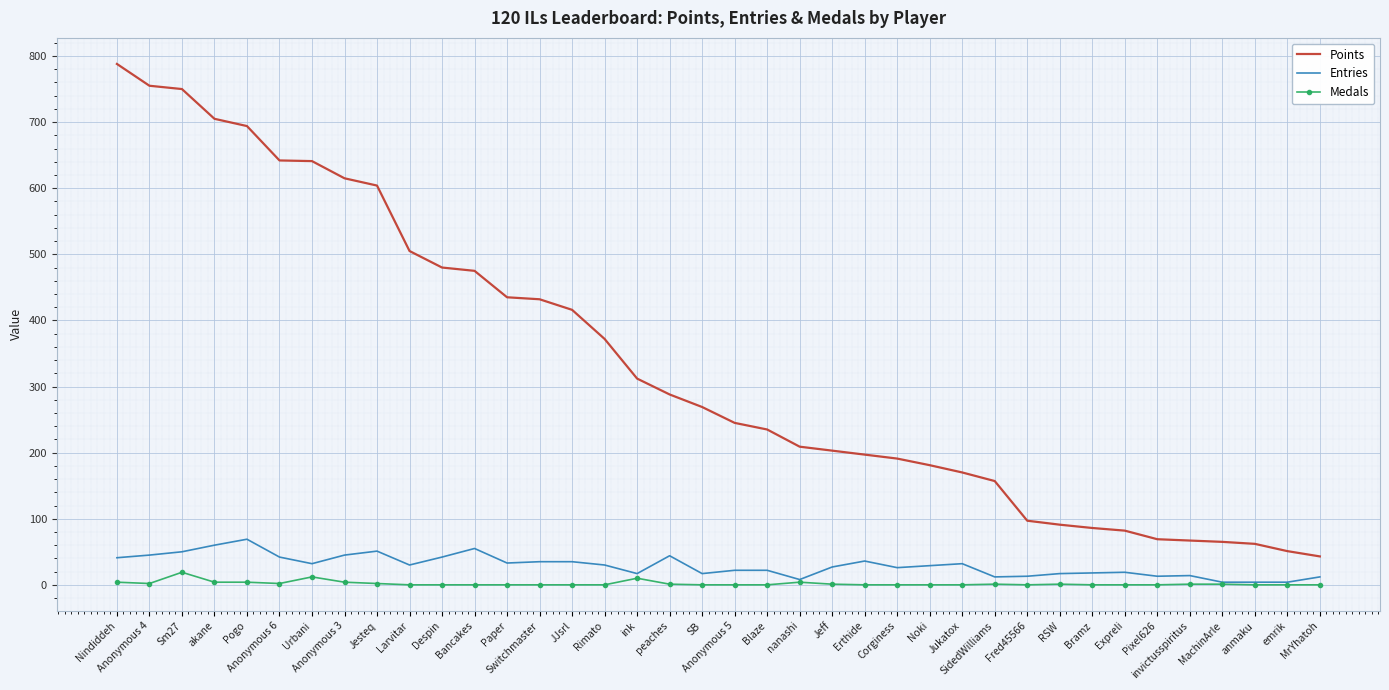

What is the sum of all Entries values?

1105